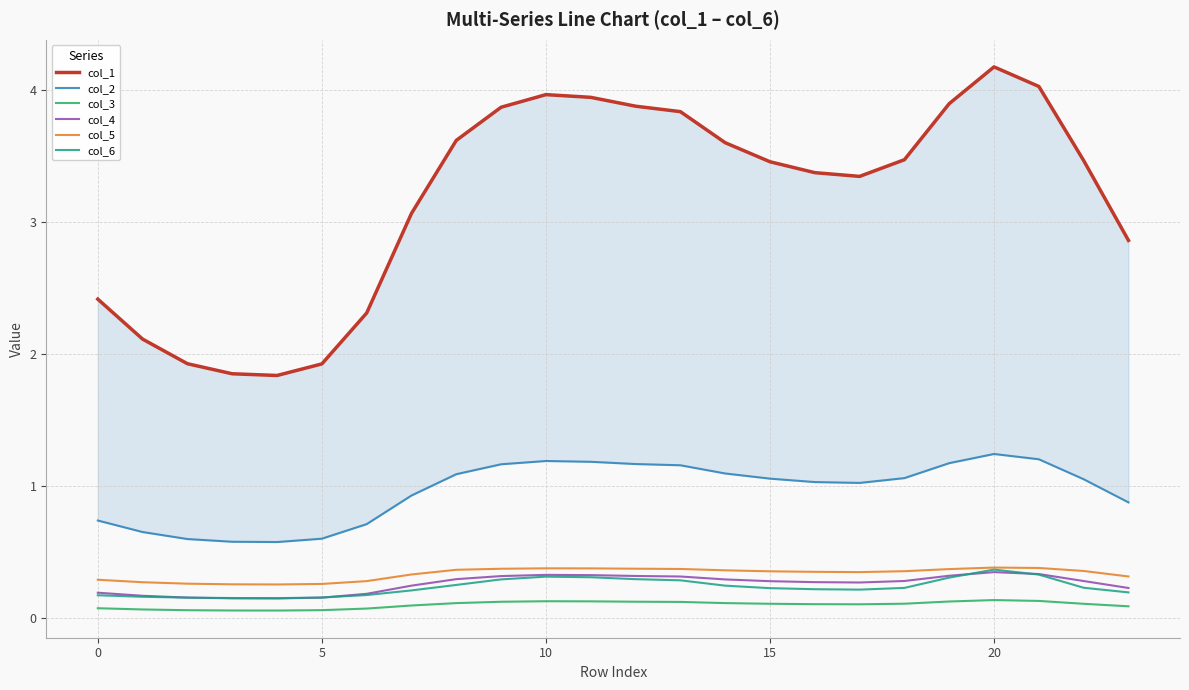

What are all the series names shown in the legend?

col_1, col_2, col_3, col_4, col_5, col_6